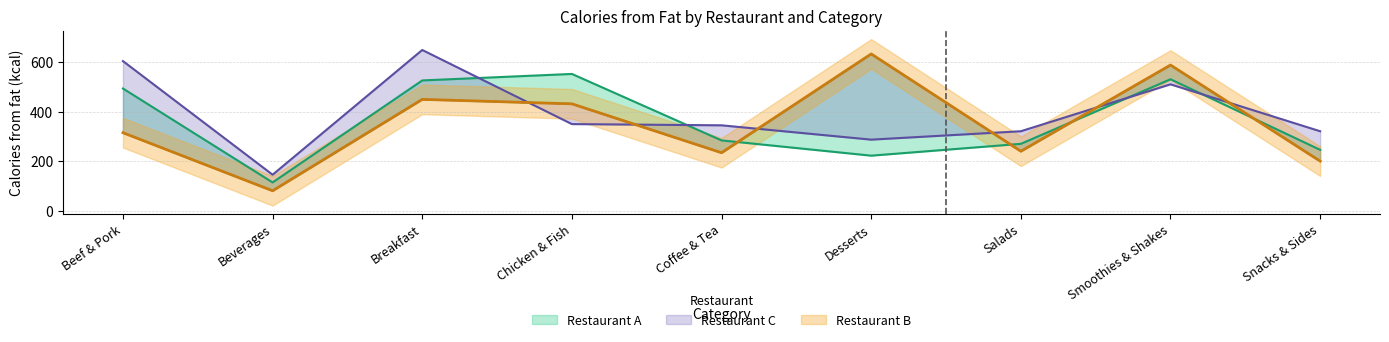

Which category has the highest value in the Restaurant A series?

Chicken & Fish